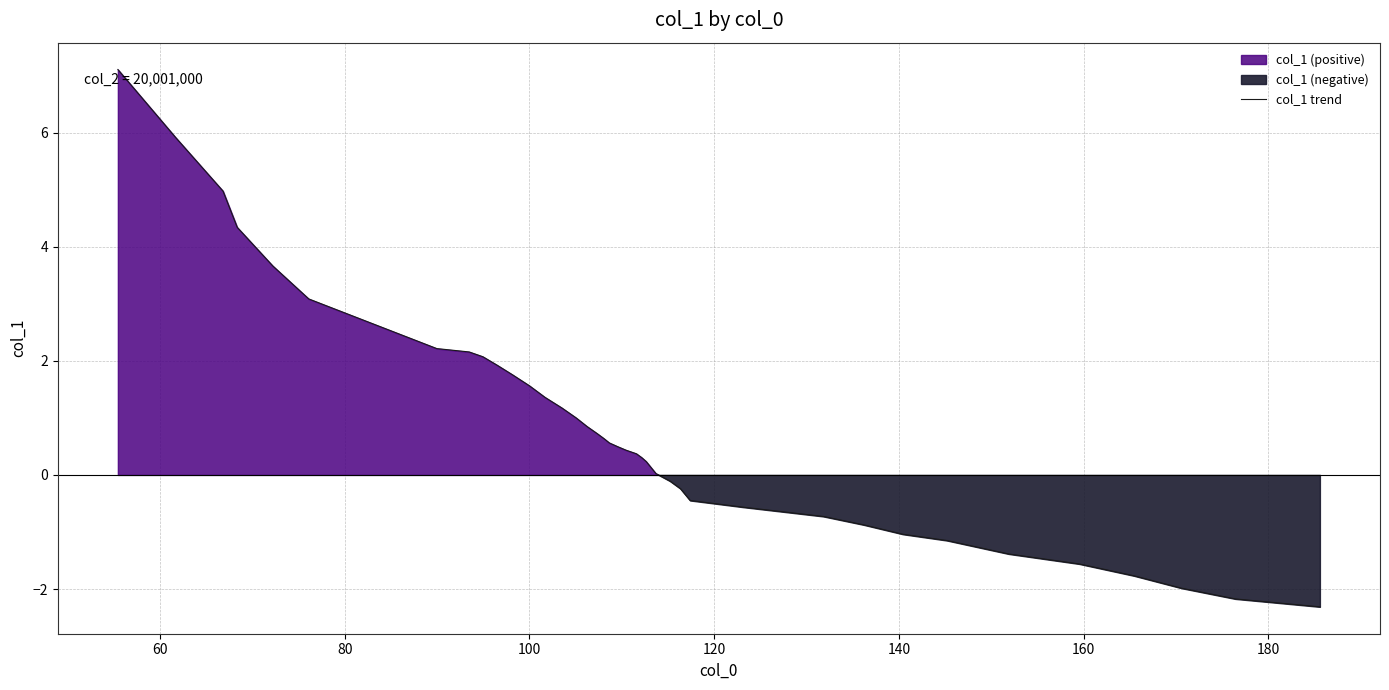

What is the minimum value for col_1 trend?

-2.3